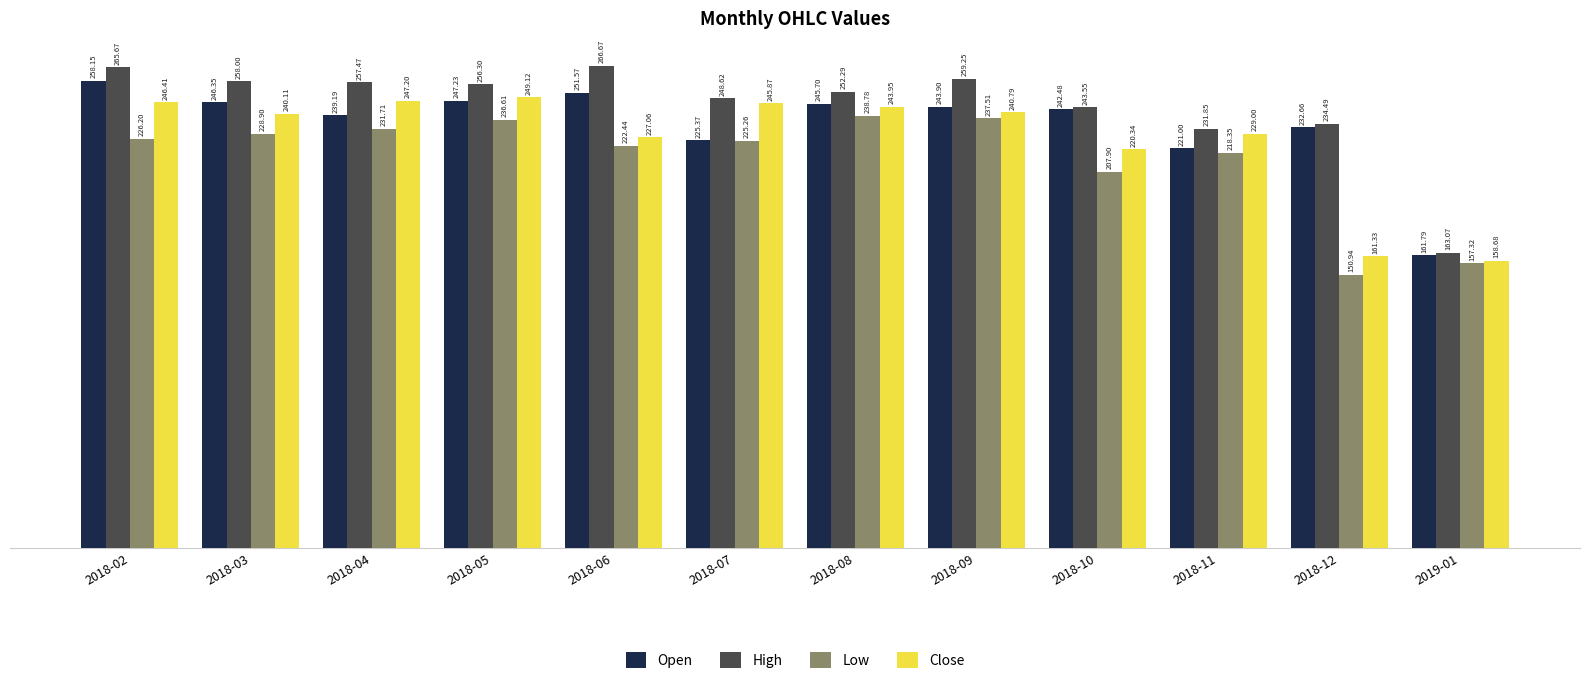

At which label is Close closest to 203?

2018-10